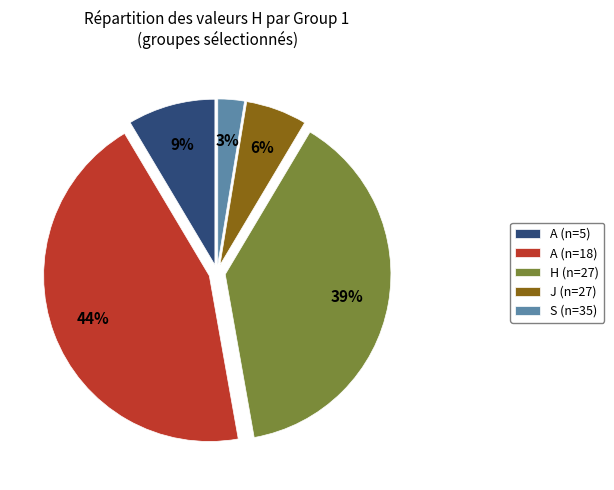

To the nearest percent, what is the average slice percentage?

20%